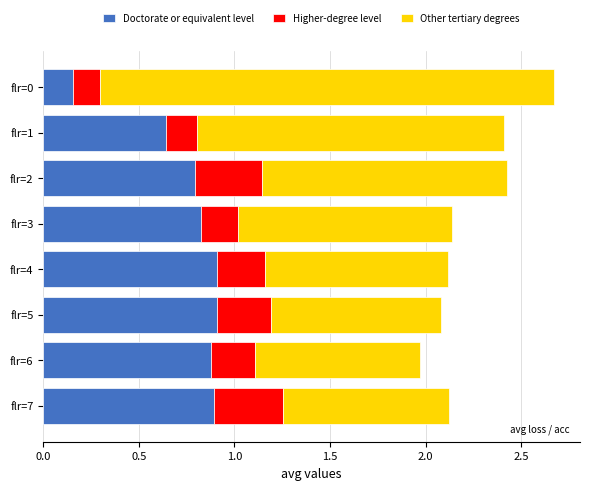

At which category is the sum across all series the highest?

flr=0